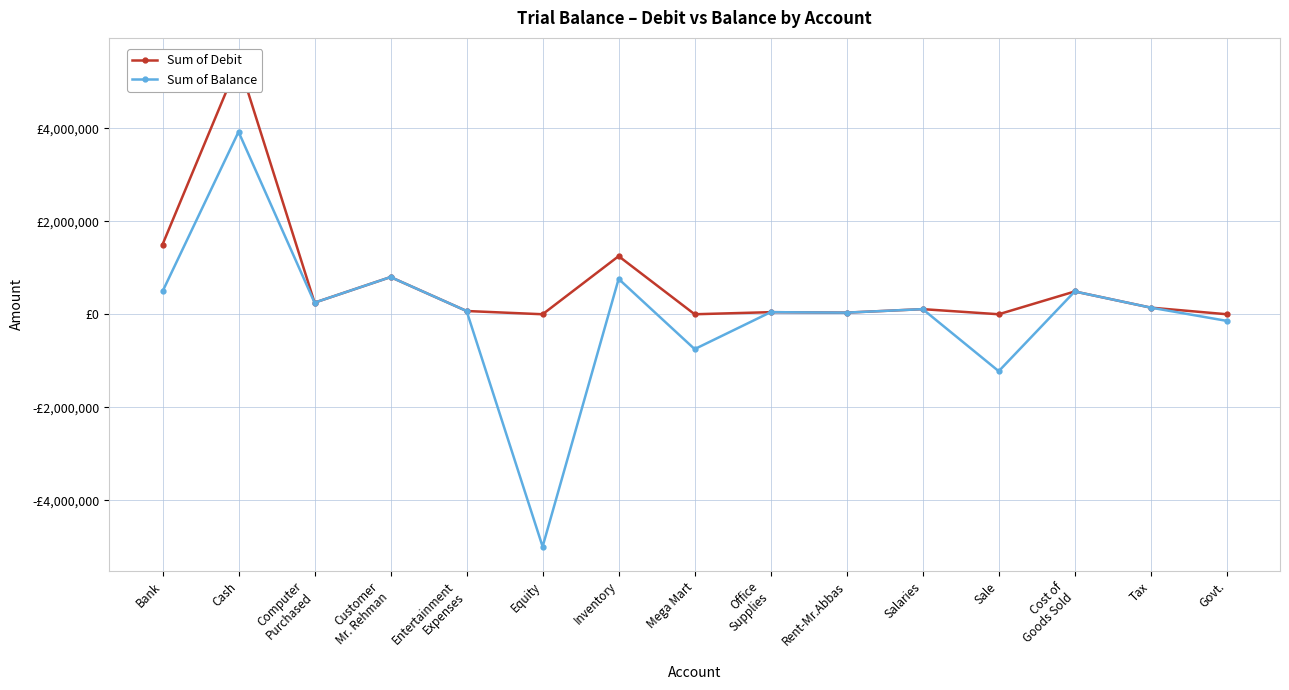

Between Cash and Rent-Mr.Abbas, which is larger?

Cash